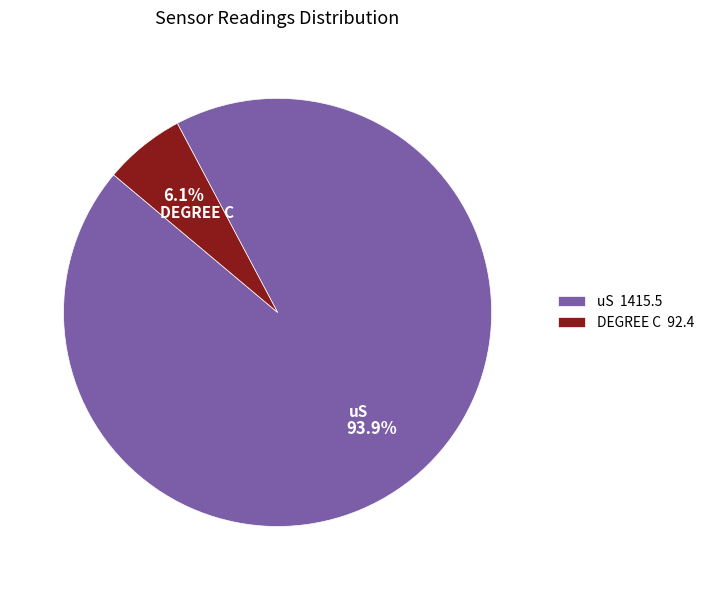

Which slice is the largest?

uS 1415.5